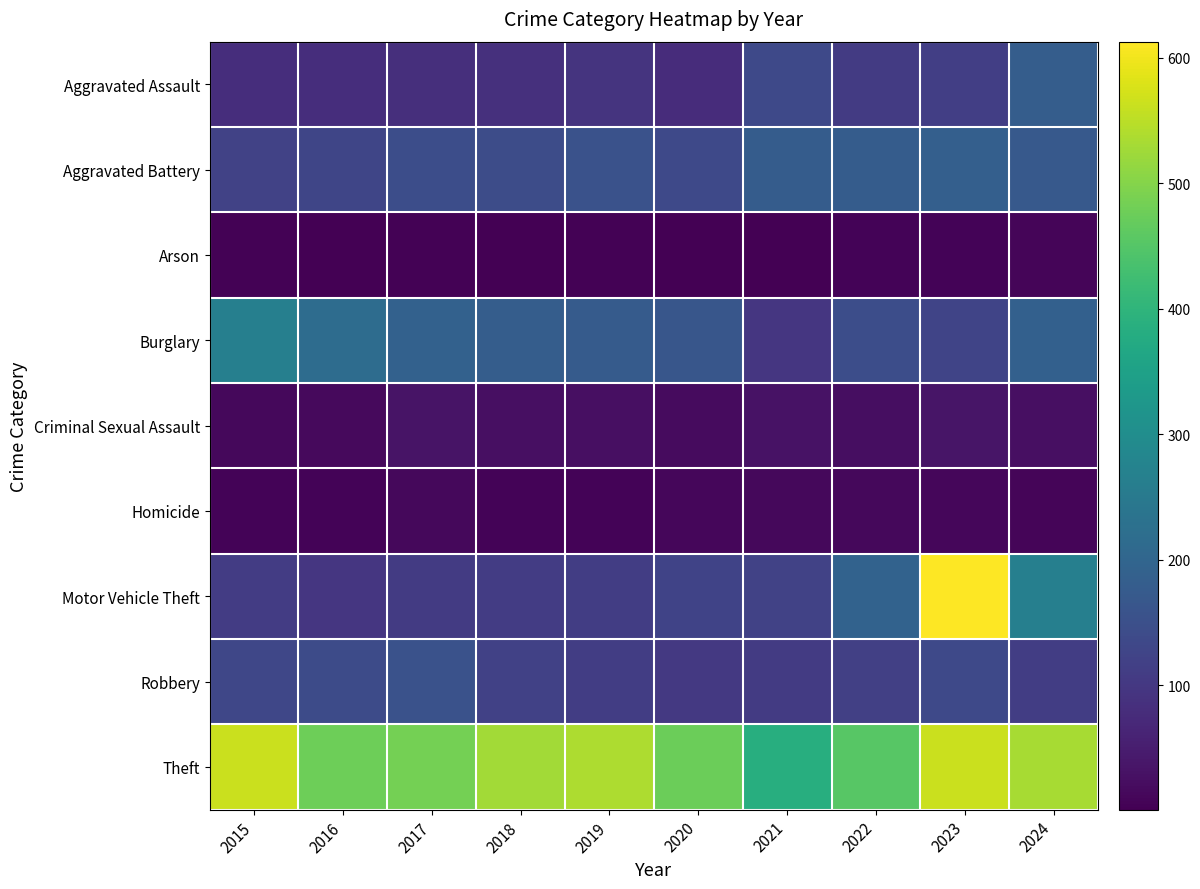

Rank the series by their maximum value, from lowest to highest.

Arson, Homicide, Criminal Sexual Assault, Robbery, Aggravated Assault, Aggravated Battery, Burglary, Theft, Motor Vehicle Theft